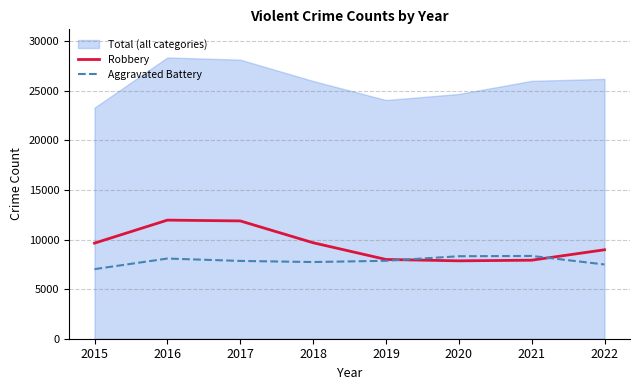

True or false: Total (all categories) and Robbery intersect in this chart.

False